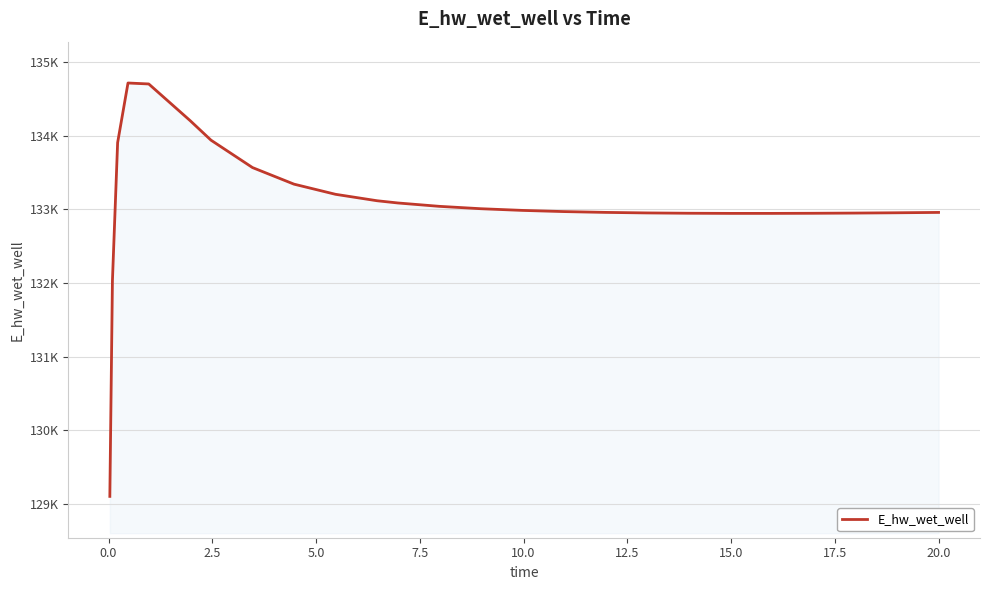

True or false: there are more than 2 points higher than both neighbors.

False